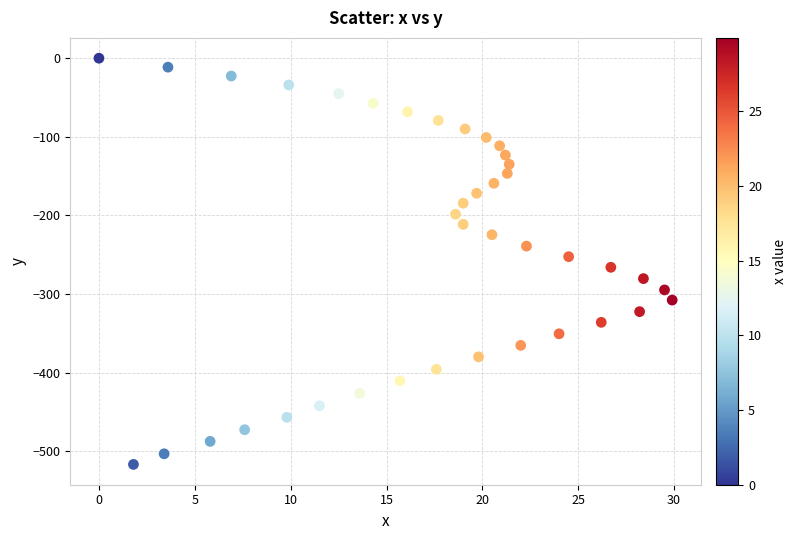

What is the range of Y values (max minus min)?

516.6